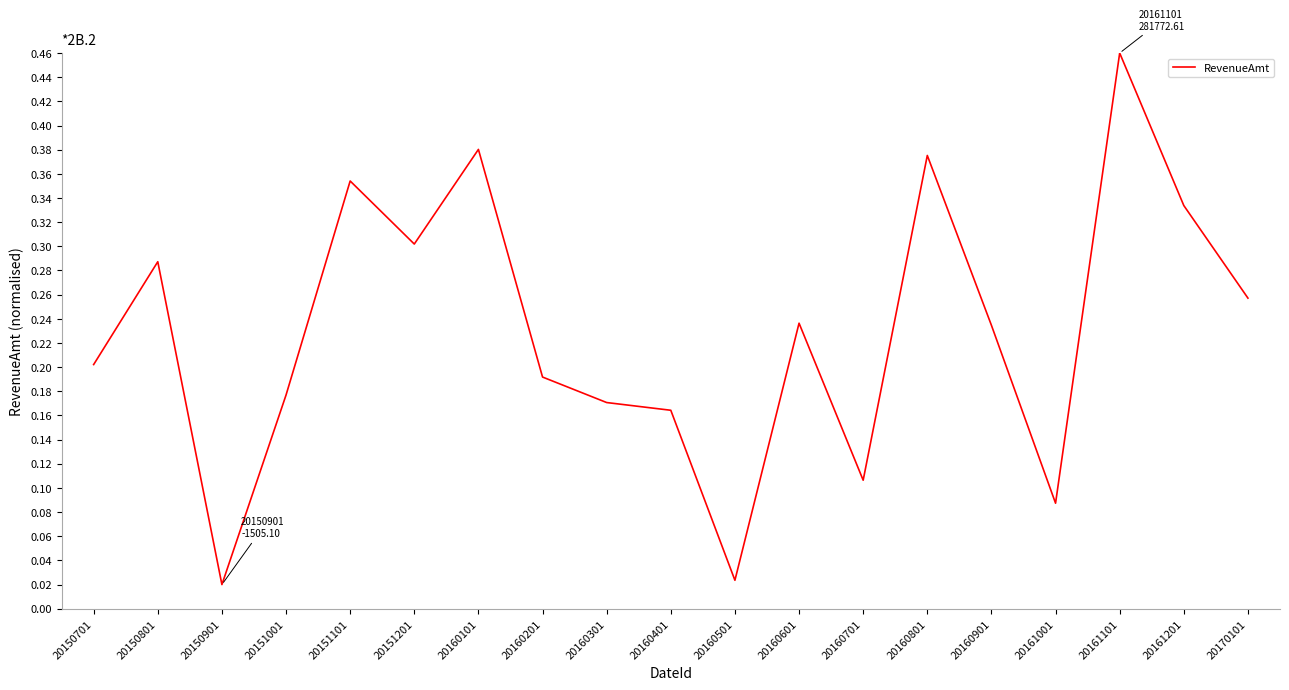

Count the number of data series in this chart.

1